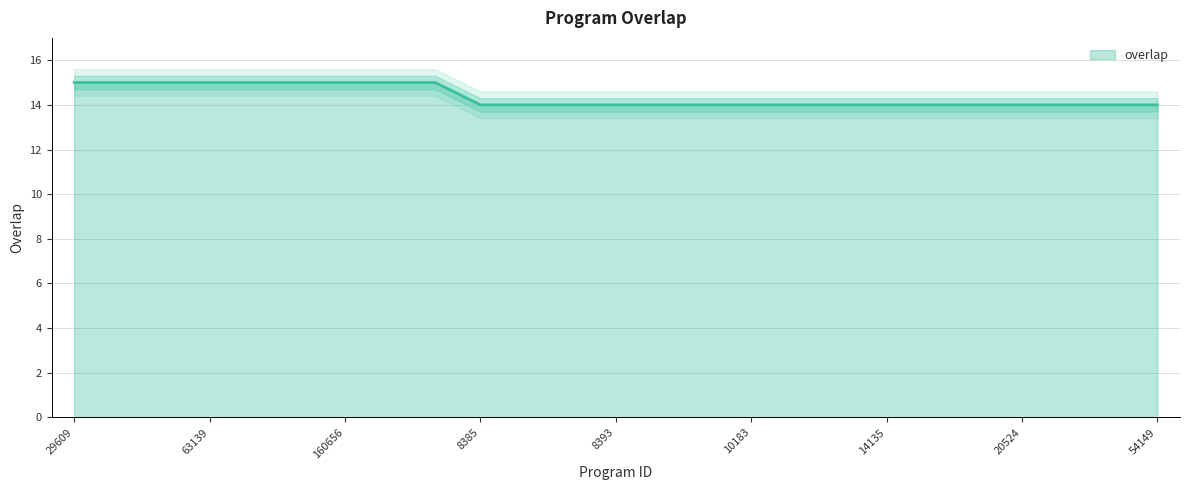

What is the value of the 22nd point from the left?

14